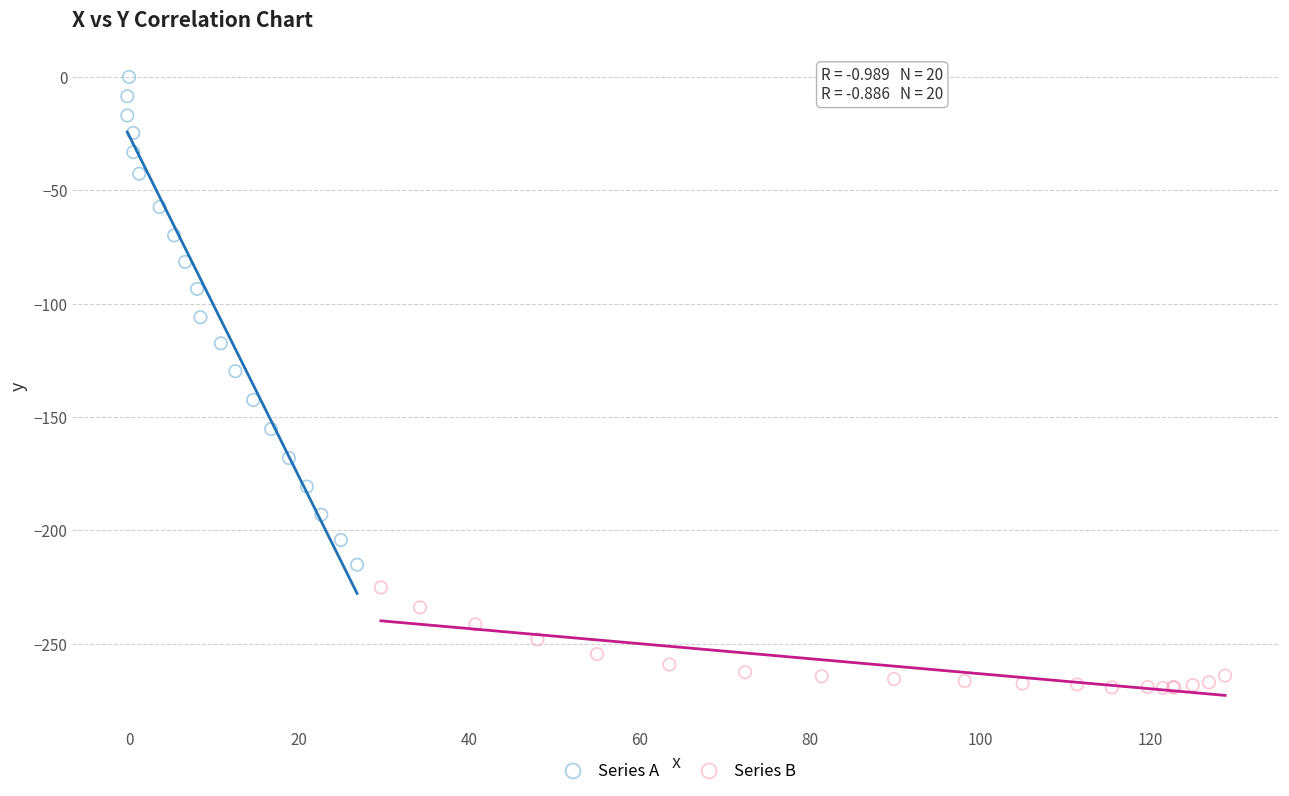

Which series reaches the minimum Y coordinate?

Series B